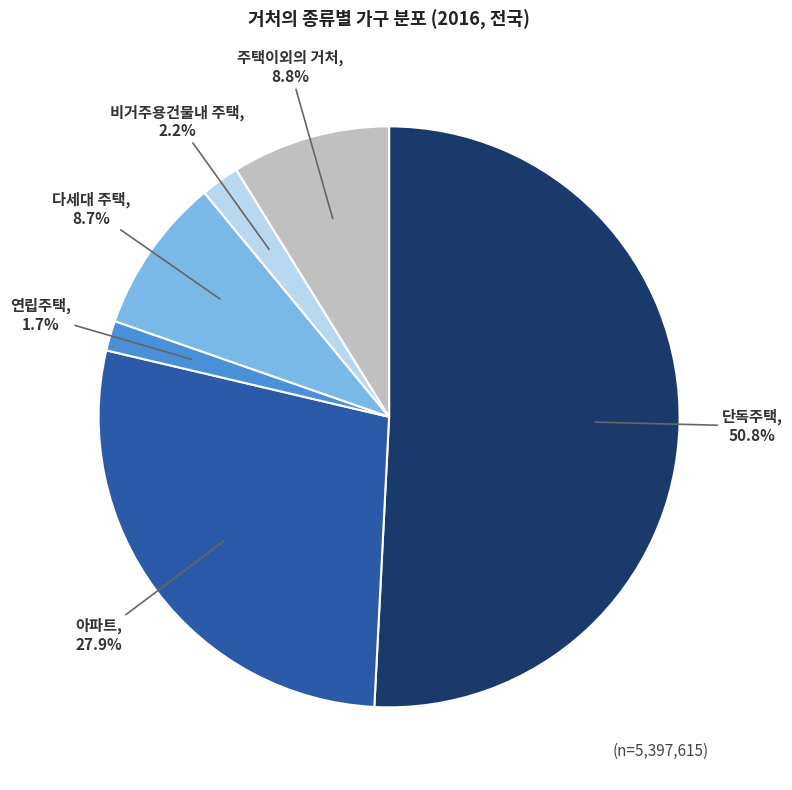

Do 비거주용건물내 주택 and 단독주택 together represent more than half of the pie?

Yes